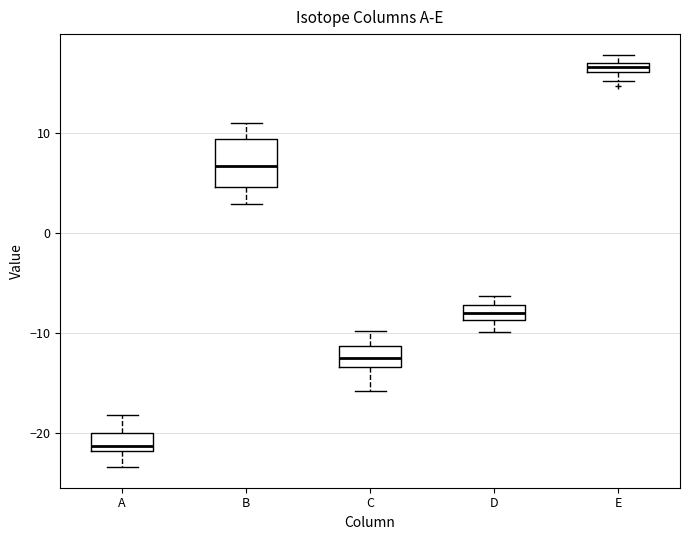

Comparing the boxes themselves (not the whiskers), which one is the tallest?

B